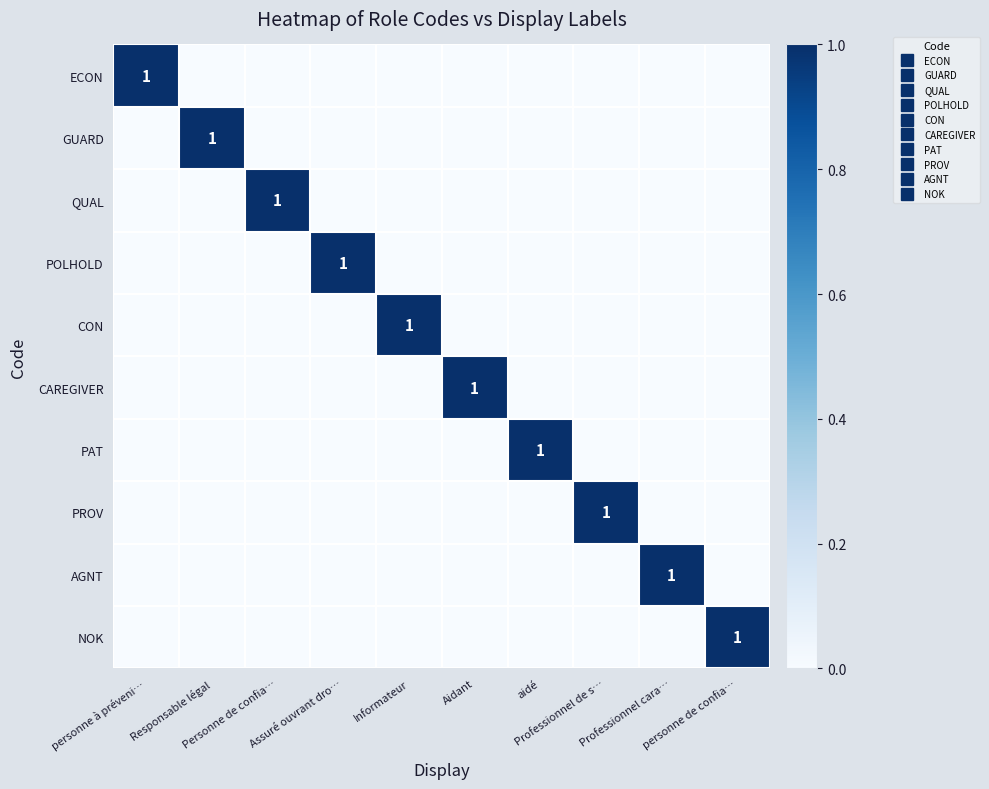

Where is PAT nearest to the value 0?

personne à préveni…